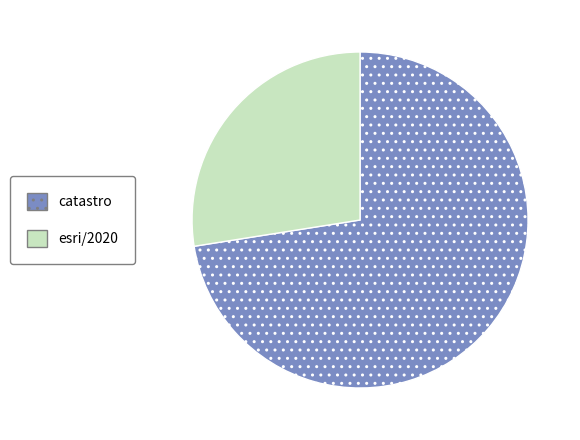

The esri/2020 slice represents 28% of the pie. True or false?

True